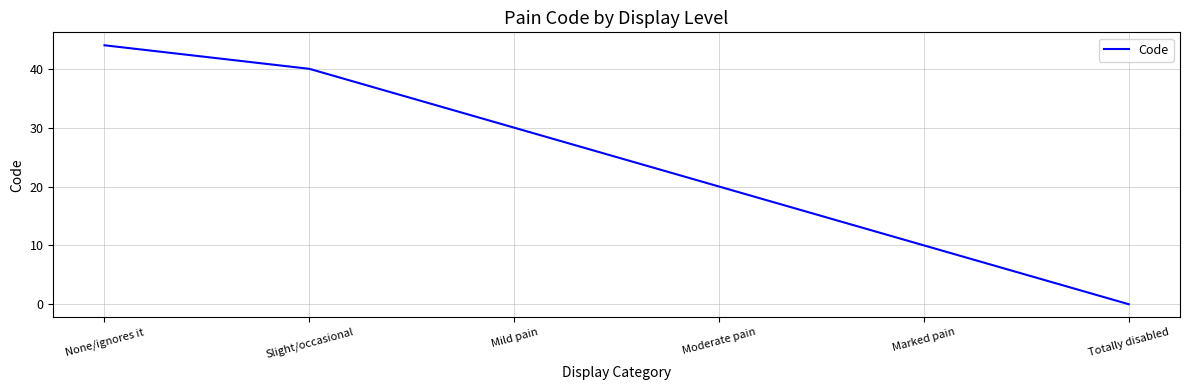

What position from the right is Totally disabled?

1